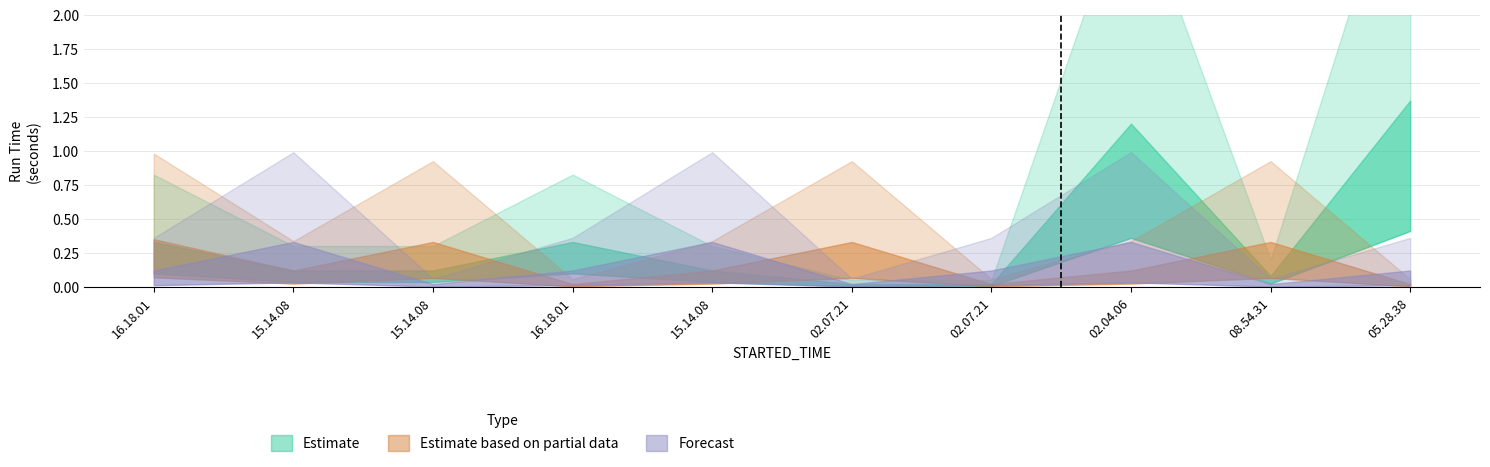

What is the difference between the highest and lowest values at 15.14.08?

0.2